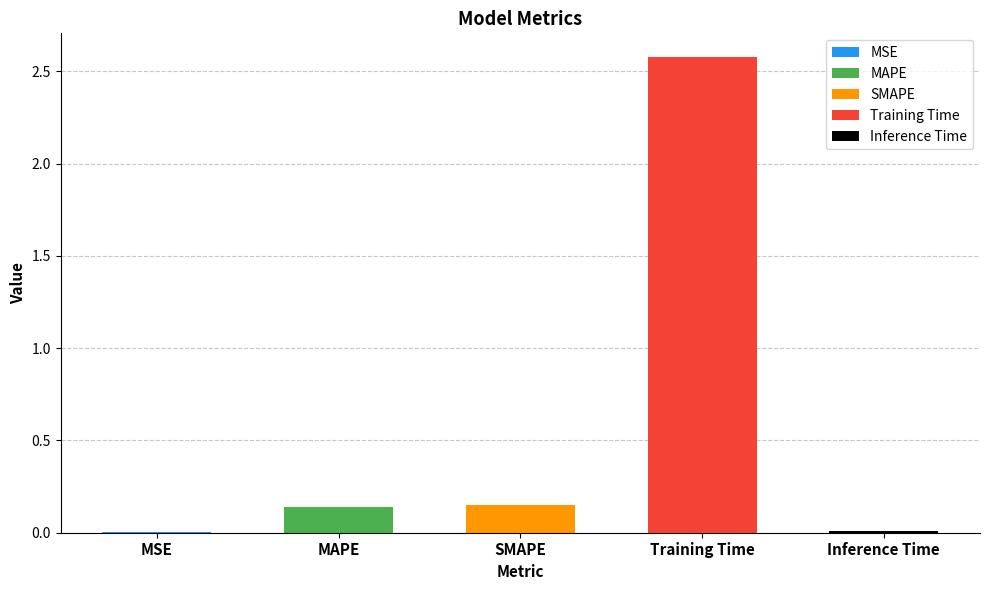

List the labels in order of value, largest first.

Training Time, SMAPE, MAPE, Inference Time, MSE